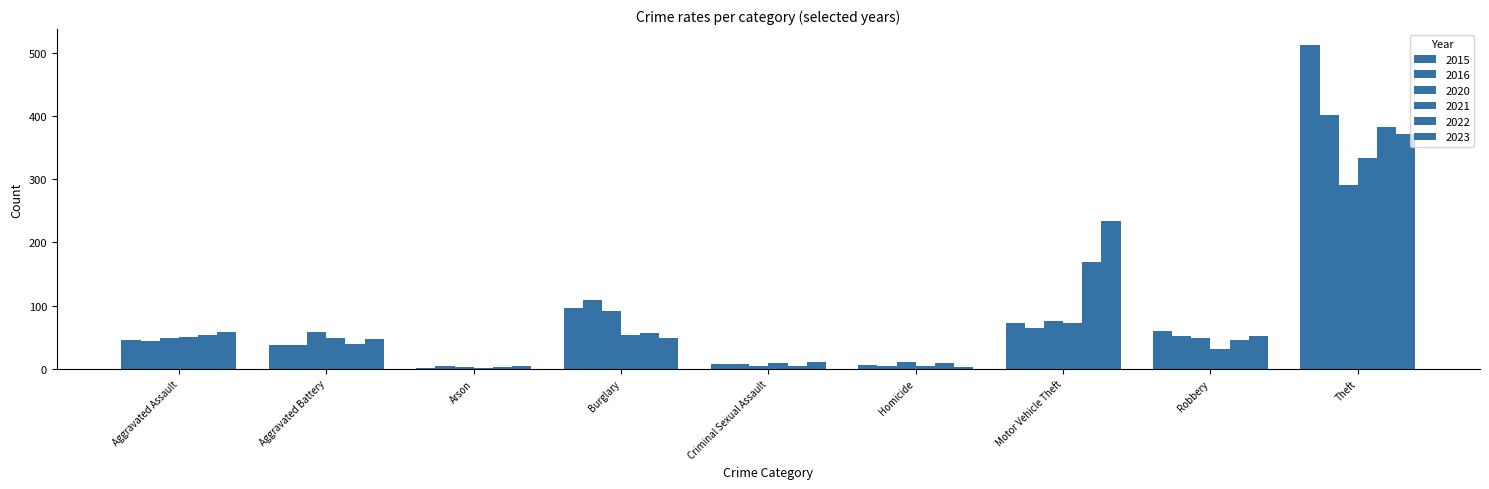

Count the number of categories in the chart.

9